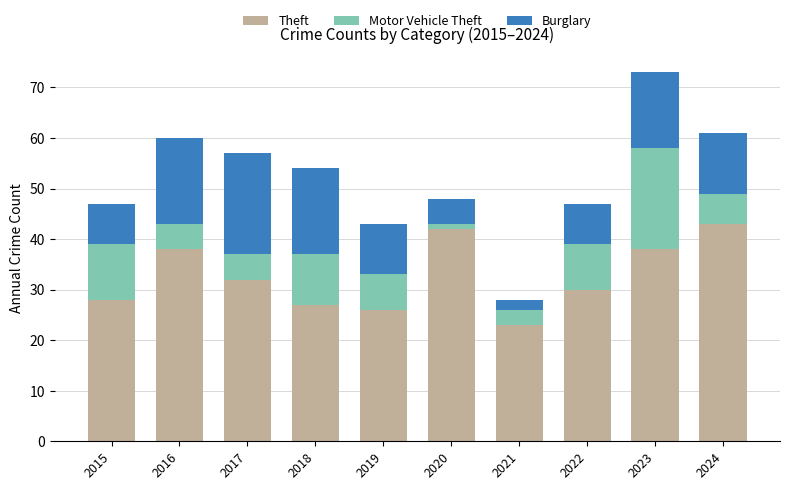

What is the lowest value of the Theft series?

23